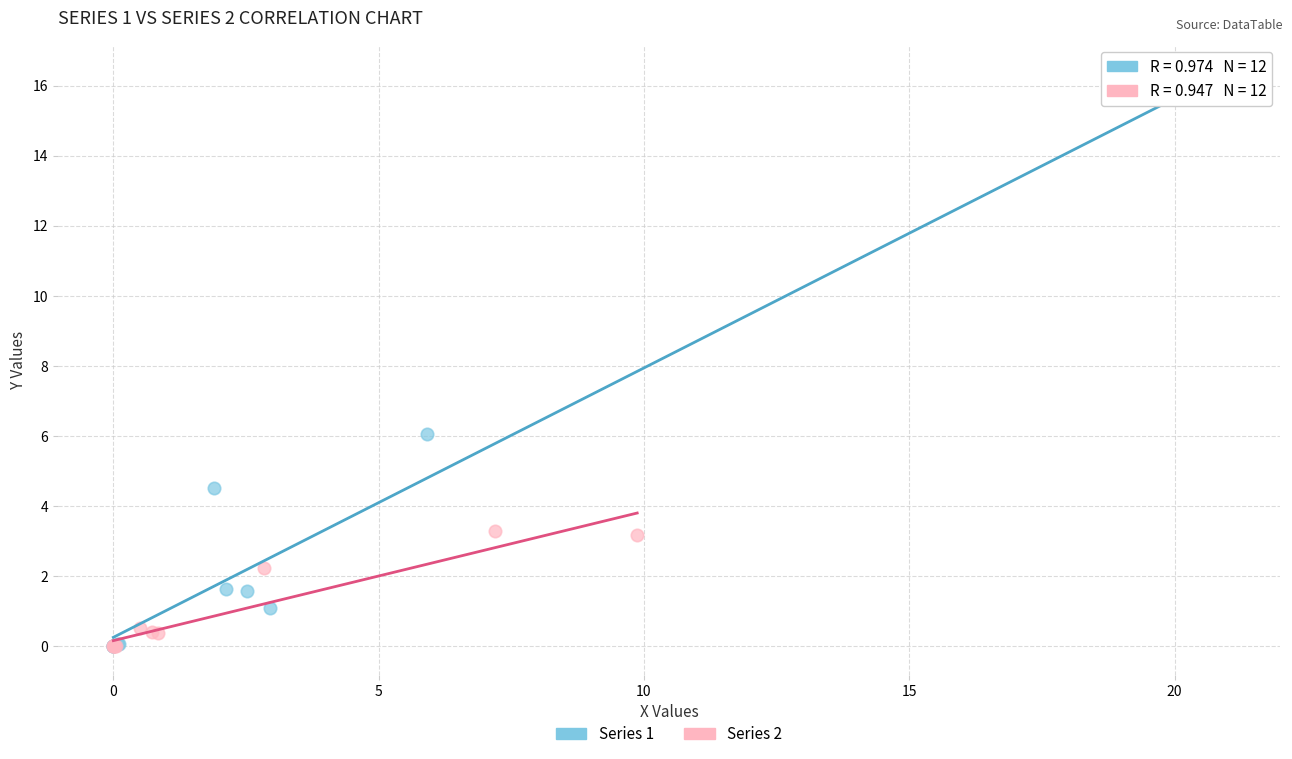

Which series has the largest Y range (max minus min)?

Series 1